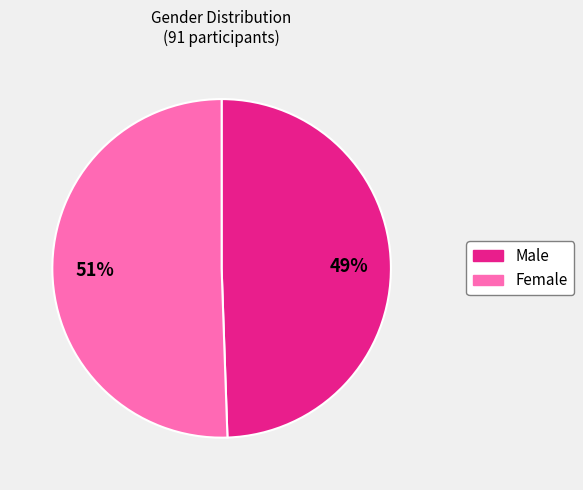

Which has a higher value, Female or Male?

Female